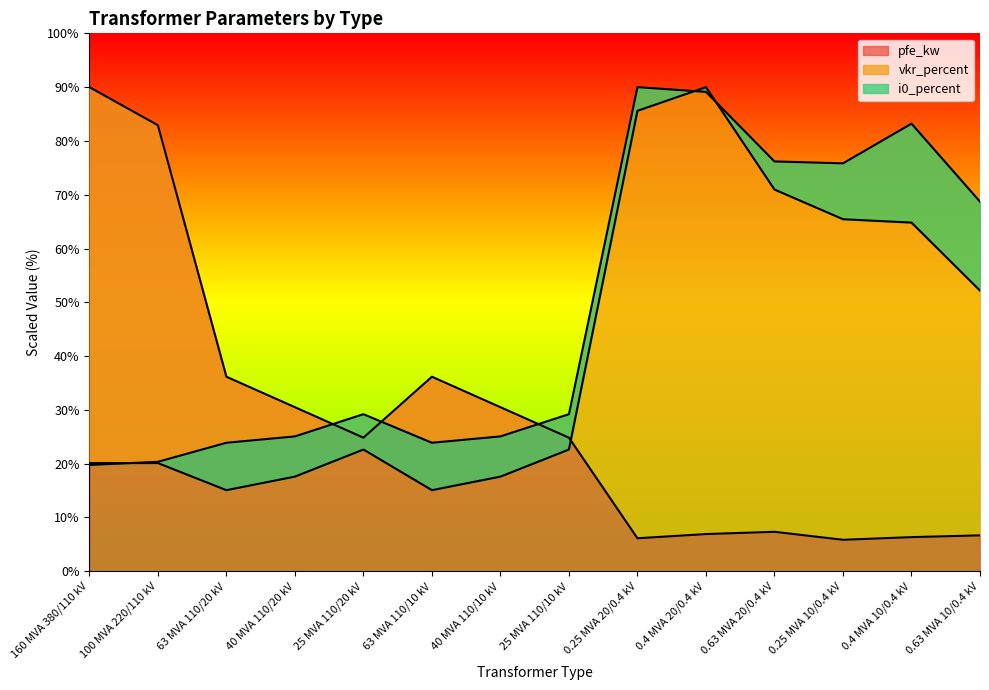

Where is the first local minimum for pfe_kw?

25 MVA 110/20 kV